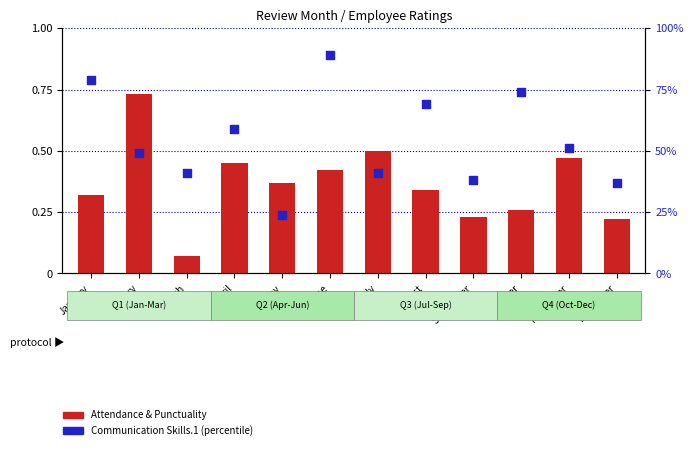

Which series reaches the maximum Y coordinate?

Communication Skills.1